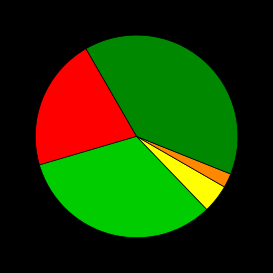

Does any single category account for the majority?

No